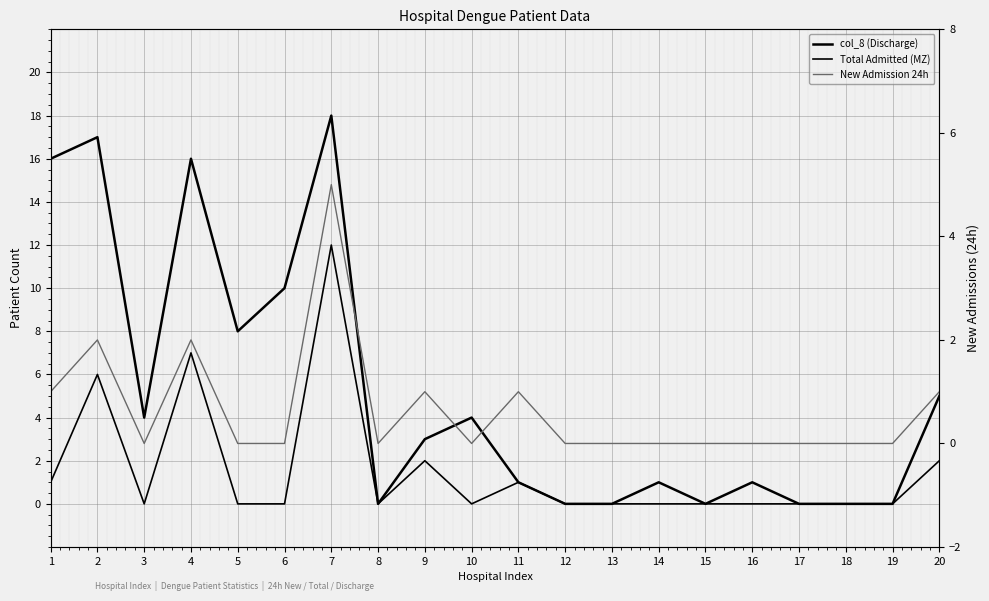

How many interior local peaks does the Total Admitted (MZ) series have?

5